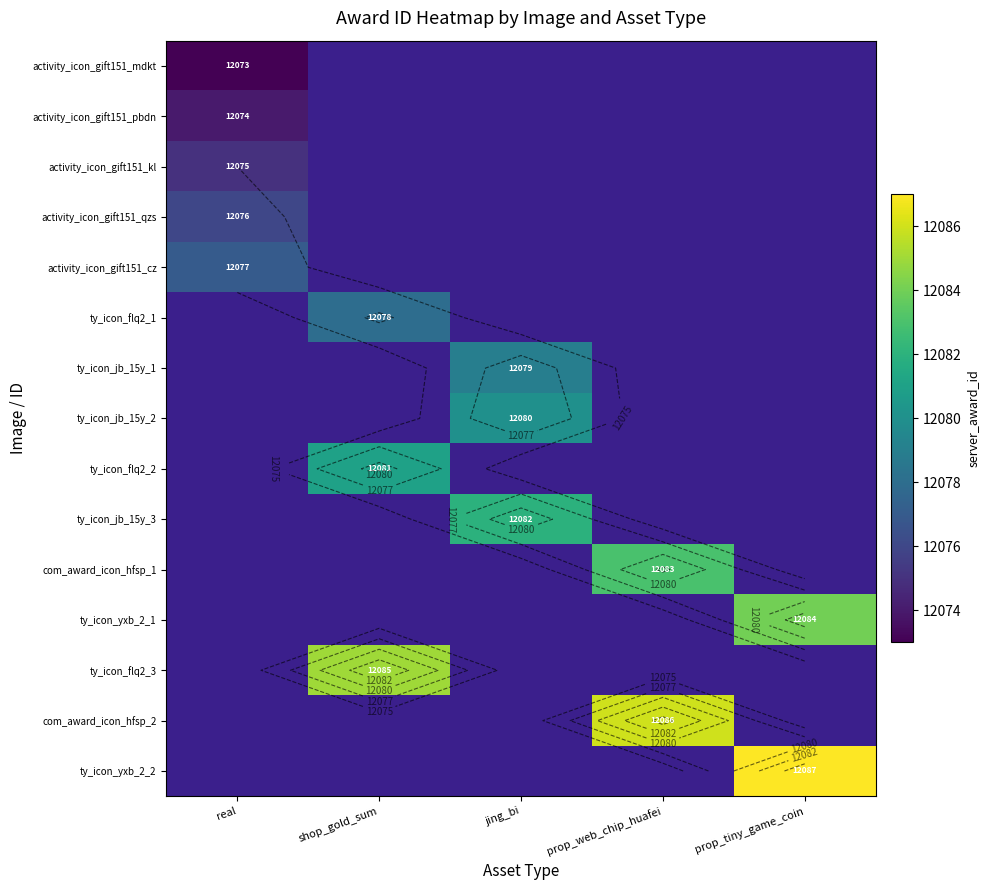

The value of activity_icon_gift151_pbdn at real is 12074.0. True or false?

True